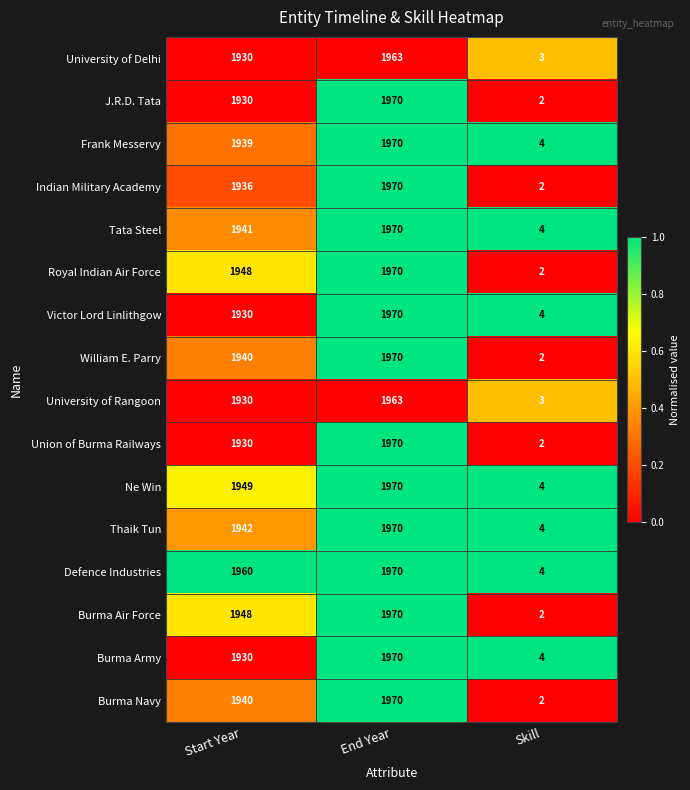

What is the total value across all series at End Year?

31506